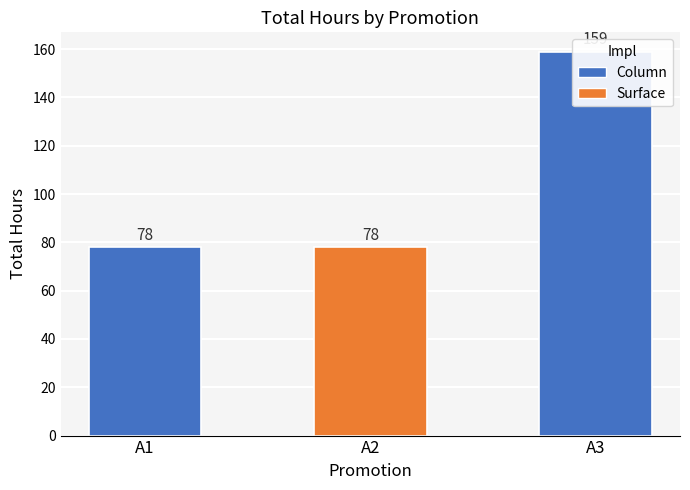

True or false: the data shows 47 at A3.

False